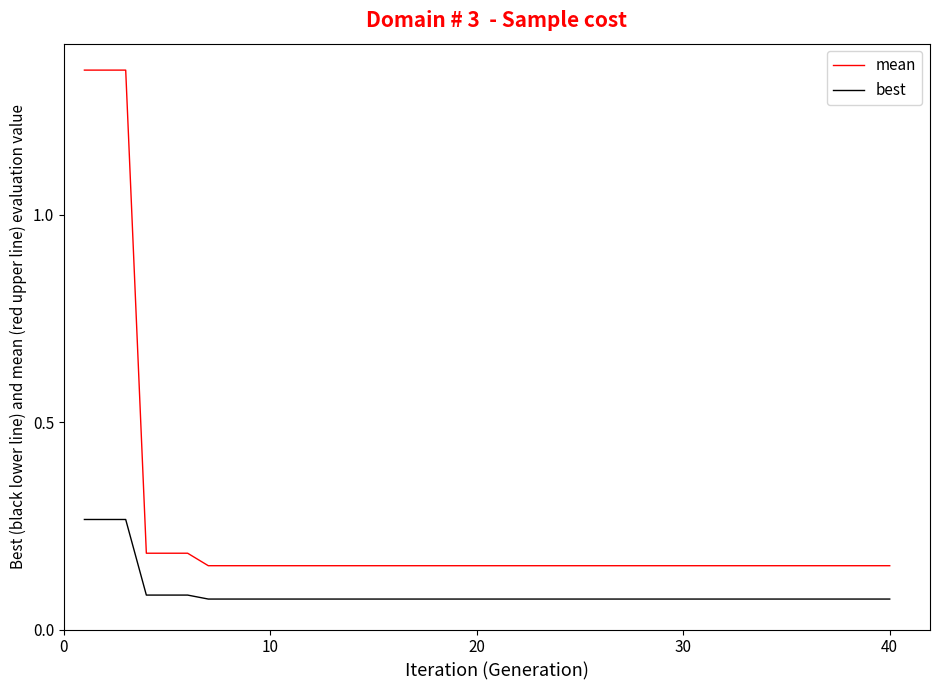

True or false: mean and best cross at least once.

False